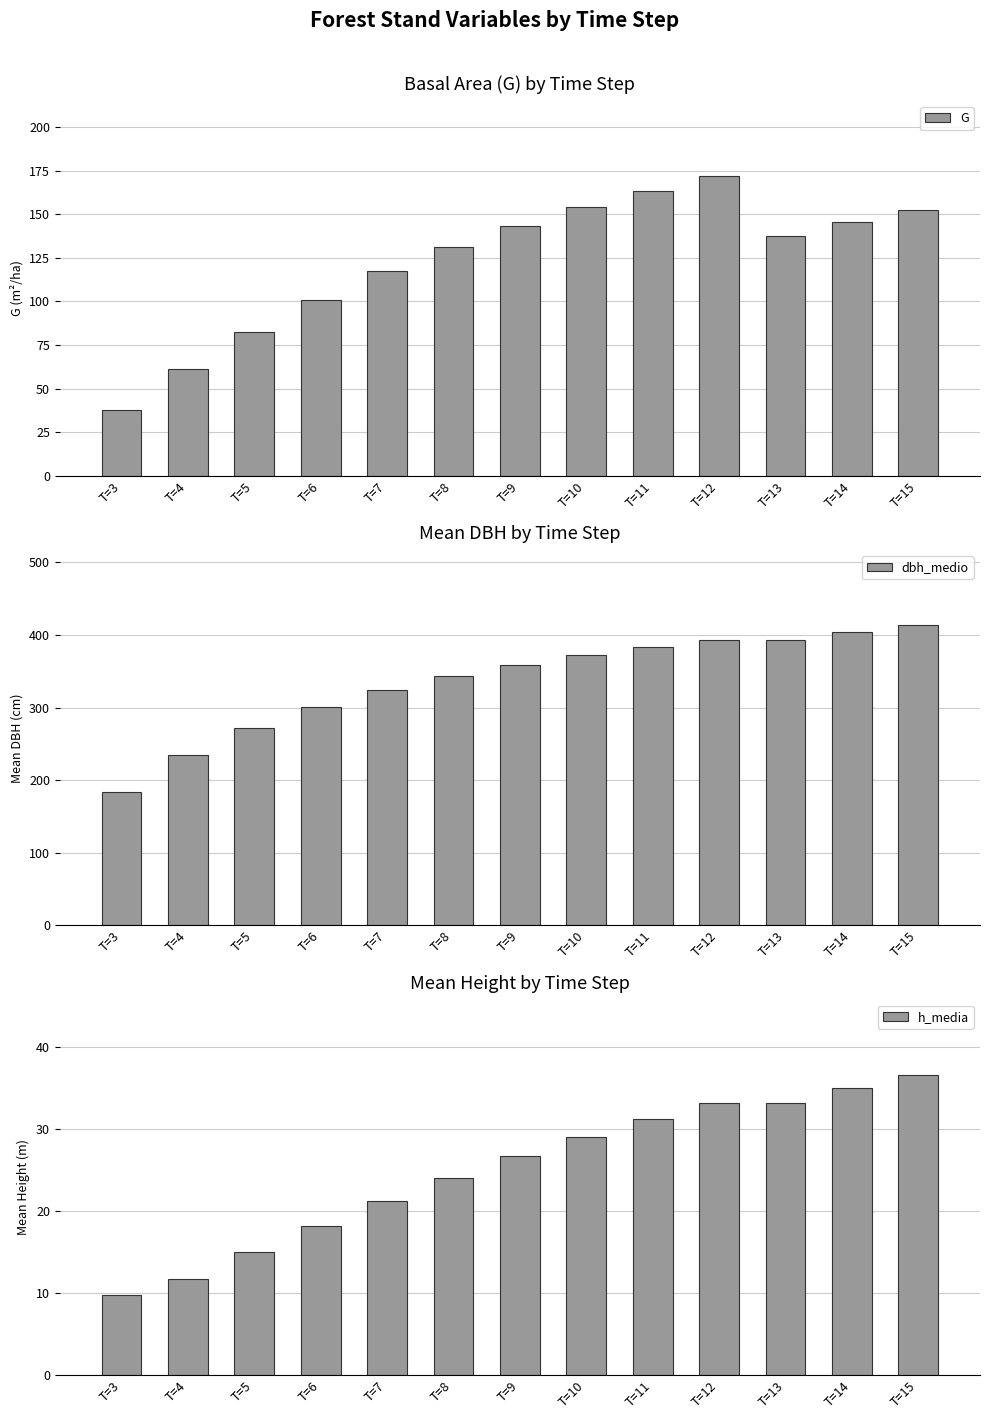

What is the value of the h_media bar at the 10th from the left?

33.1